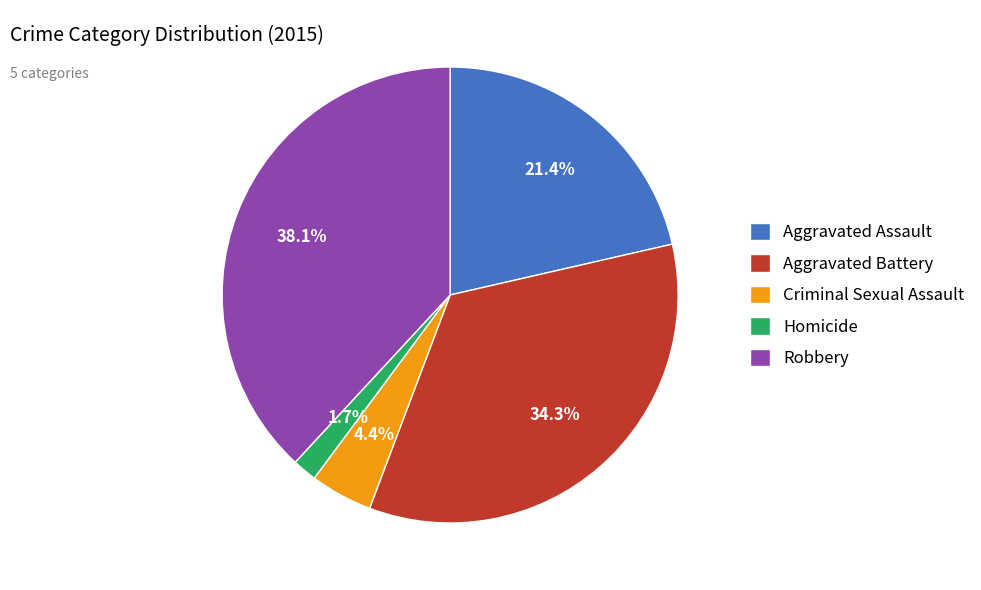

Is Aggravated Assault the majority of the pie?

No